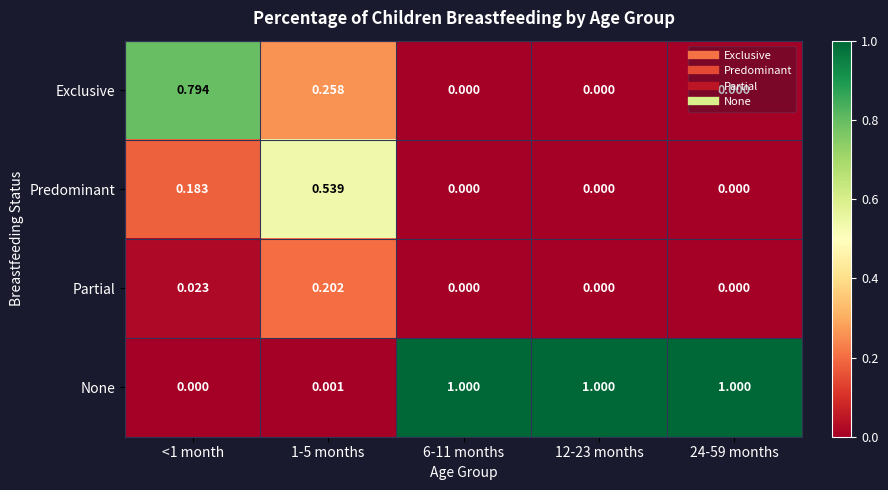

Which series has the largest range (max minus min)?

None